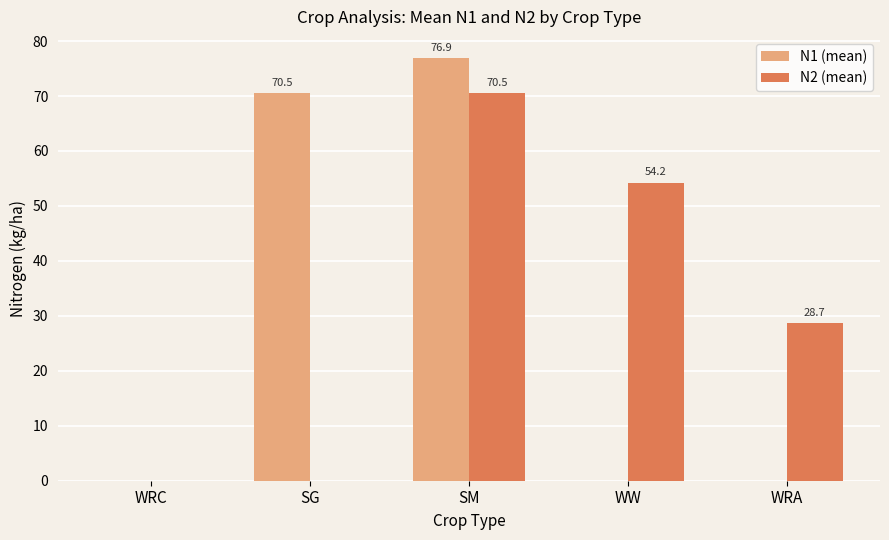

At which category is the sum across all series the highest?

SM